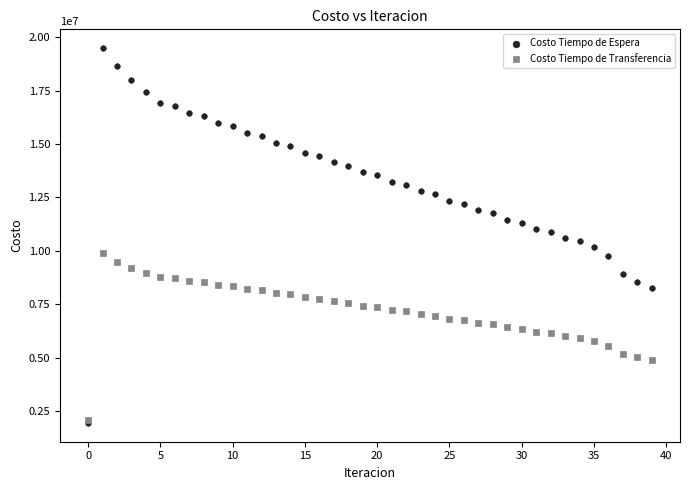

What are all the series names shown in the legend?

Costo Tiempo de Espera, Costo Tiempo de Transferencia